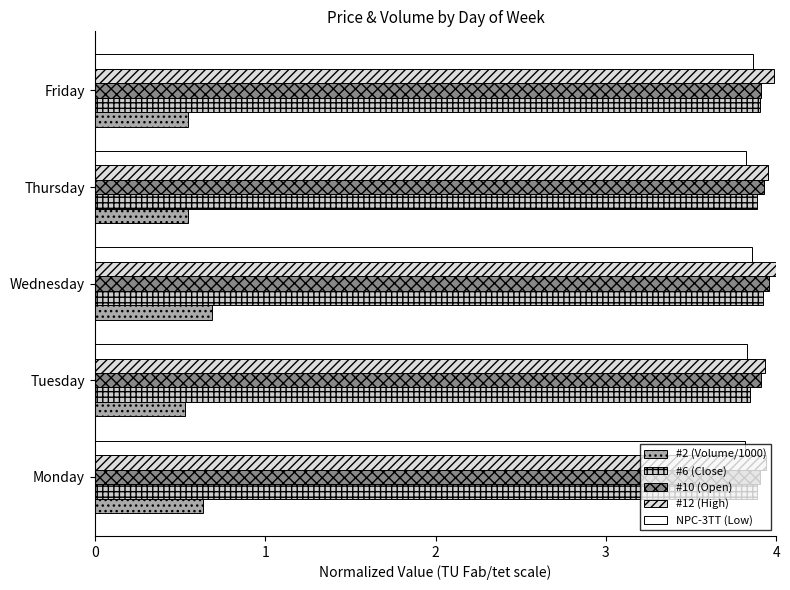

Count the number of data series in this chart.

5